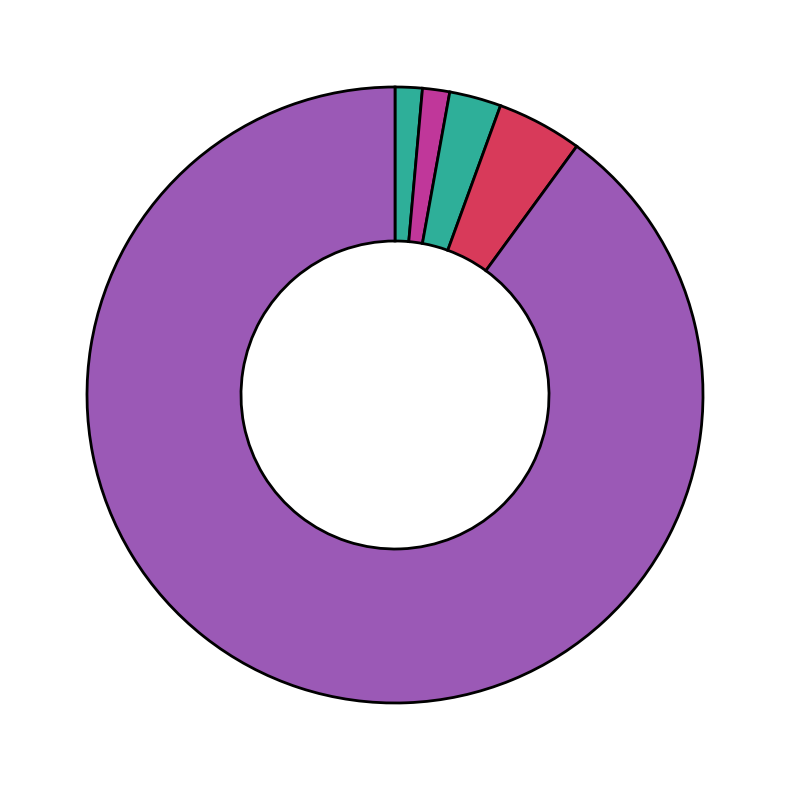

Count the number of slices in the pie.

5